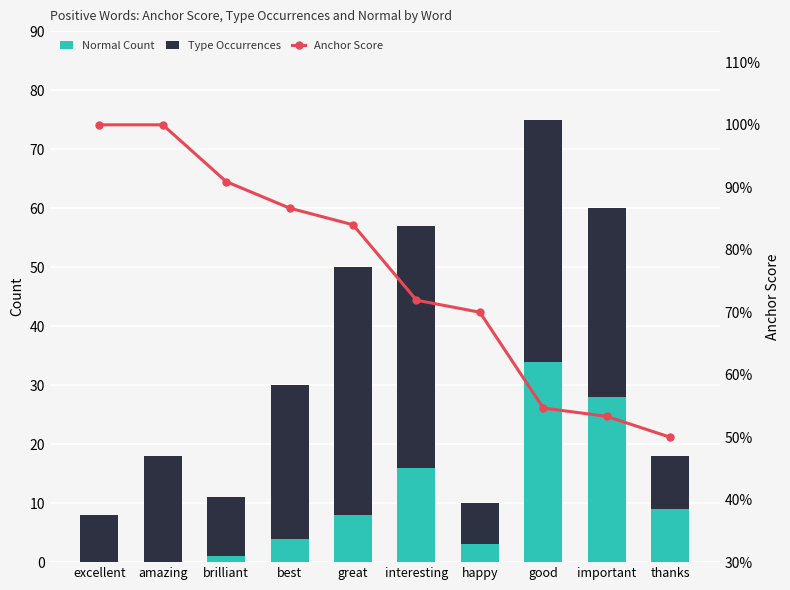

At thanks, list the series in order from smallest to largest.

Anchor Score, Normal Count, Type Occurrences